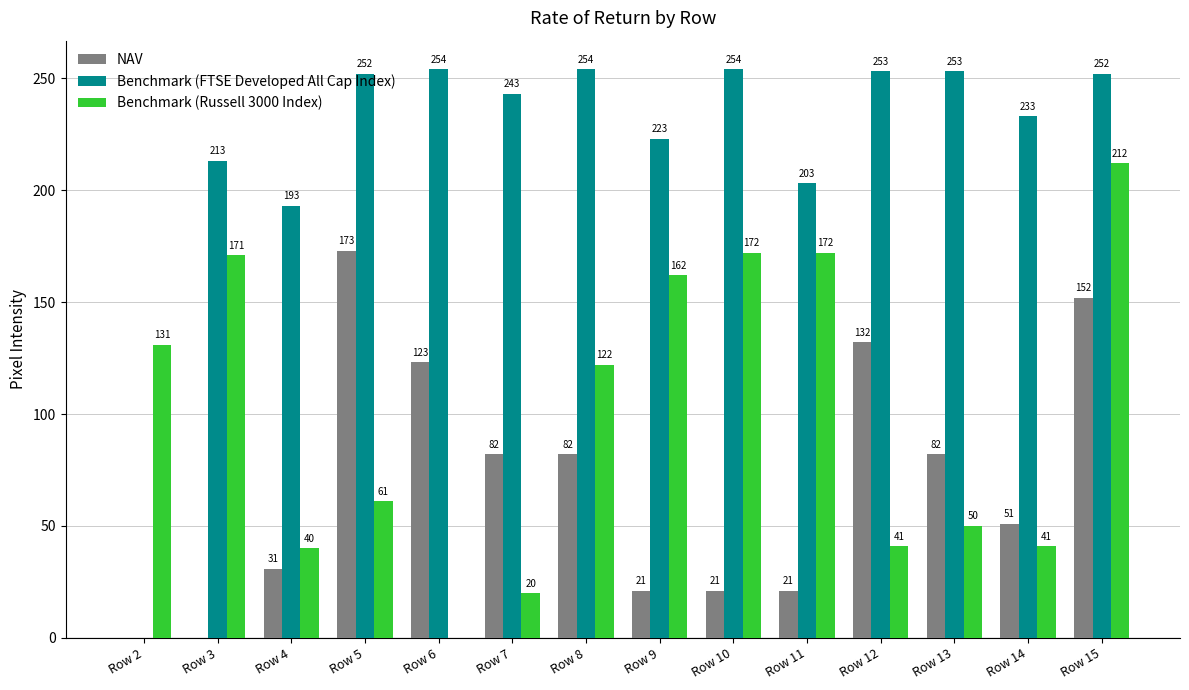

Which series has the widest spread of values?

Benchmark (FTSE Developed All Cap Index)